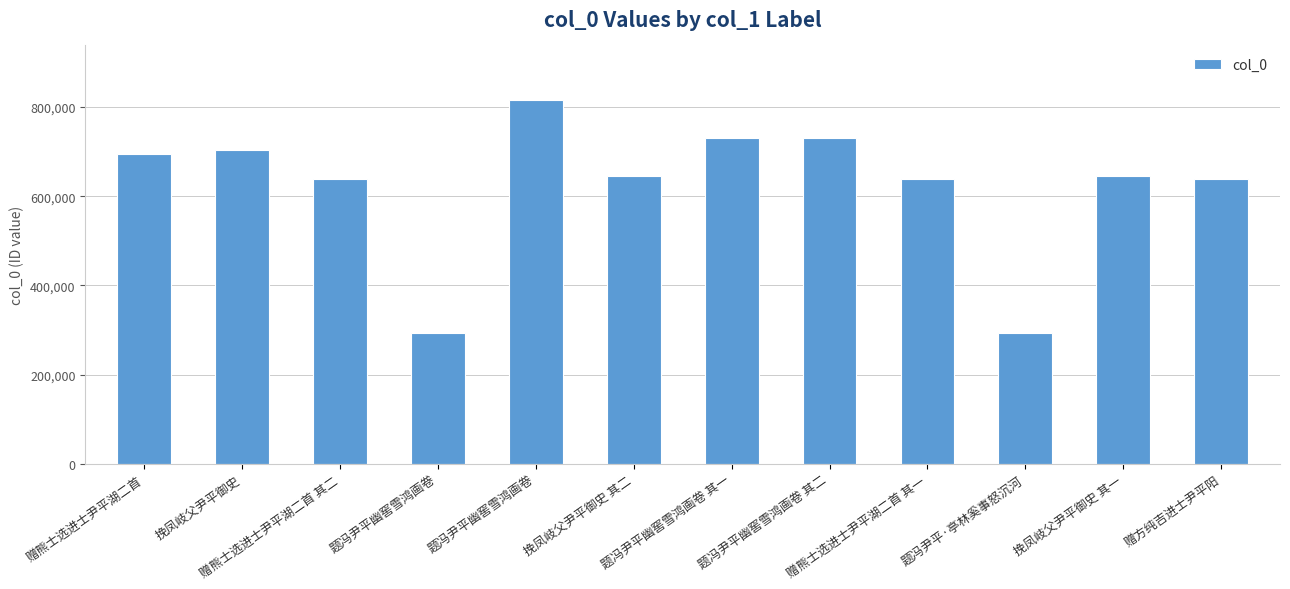

The chart shows a value of 177623 at 题冯尹平幽窖雪鸿画卷. True or false?

False